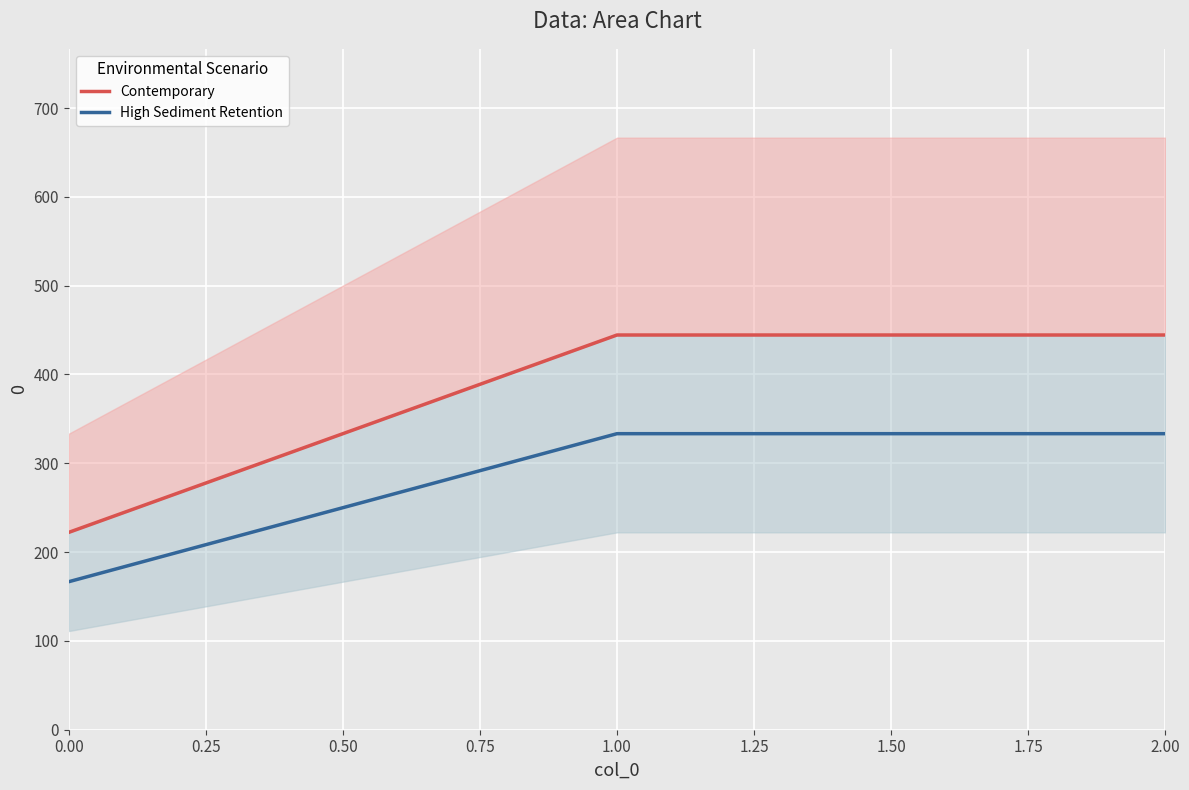

What are all the series names shown in the legend?

Contemporary, High Sediment Retention